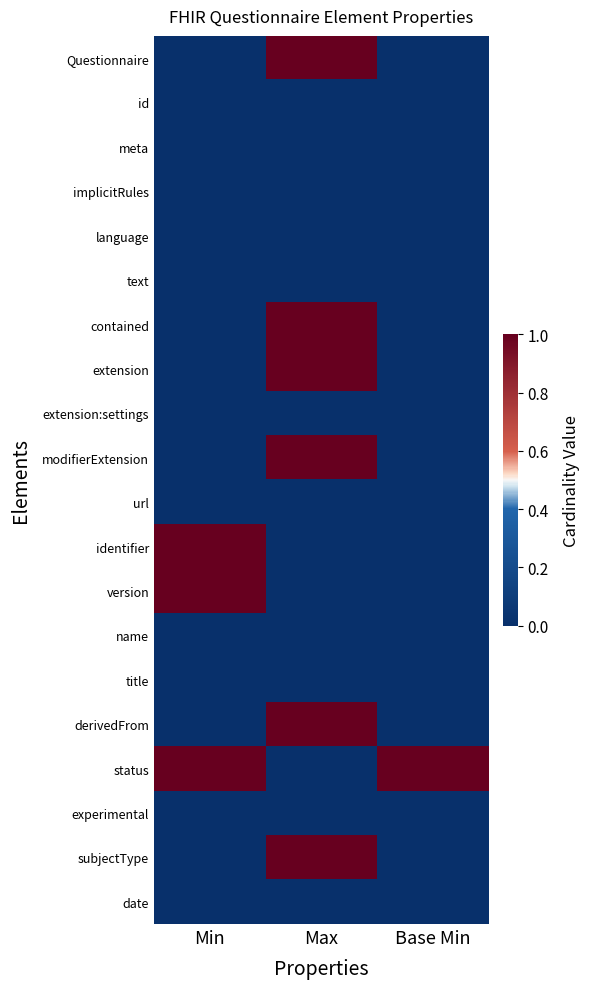

Reading right to left, transcribe all the data shown in this chart.

Questionnaire: Base Min=0	Max=1	Min=0
id: Base Min=0	Max=0	Min=0
meta: Base Min=0	Max=0	Min=0
implicitRules: Base Min=0	Max=0	Min=0
language: Base Min=0	Max=0	Min=0
text: Base Min=0	Max=0	Min=0
contained: Base Min=0	Max=1	Min=0
extension: Base Min=0	Max=1	Min=0
extension:settings: Base Min=0	Max=0	Min=0
modifierExtension: Base Min=0	Max=1	Min=0
url: Base Min=0	Max=0	Min=0
identifier: Base Min=0	Max=0	Min=1
version: Base Min=0	Max=0	Min=1
name: Base Min=0	Max=0	Min=0
title: Base Min=0	Max=0	Min=0
derivedFrom: Base Min=0	Max=1	Min=0
status: Base Min=1	Max=0	Min=1
experimental: Base Min=0	Max=0	Min=0
subjectType: Base Min=0	Max=1	Min=0
date: Base Min=0	Max=0	Min=0